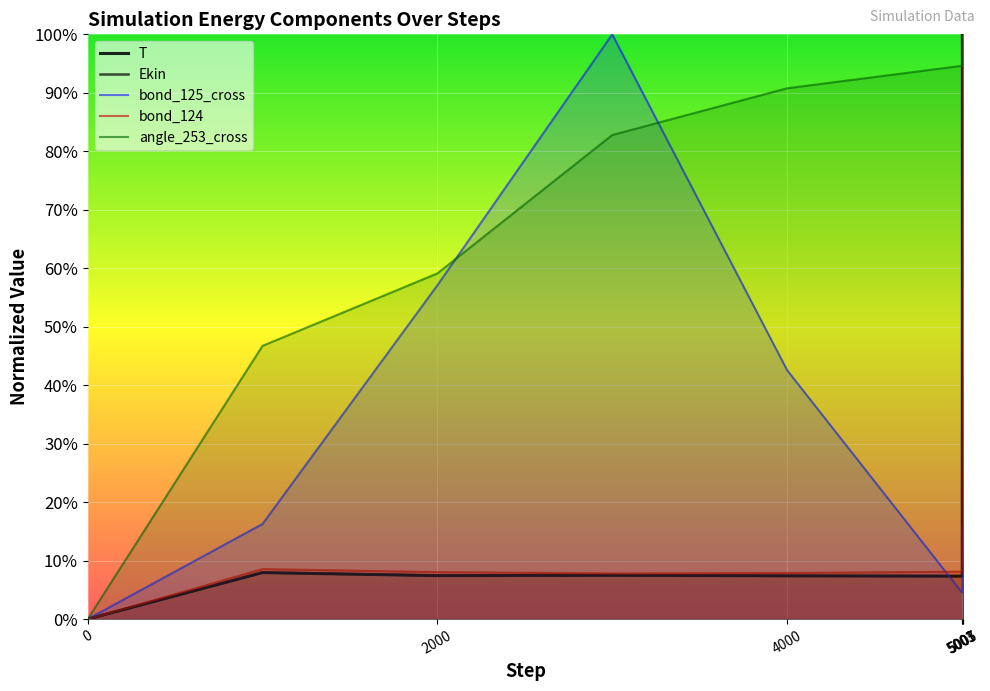

What is the maximum value for bond_124?

1.0